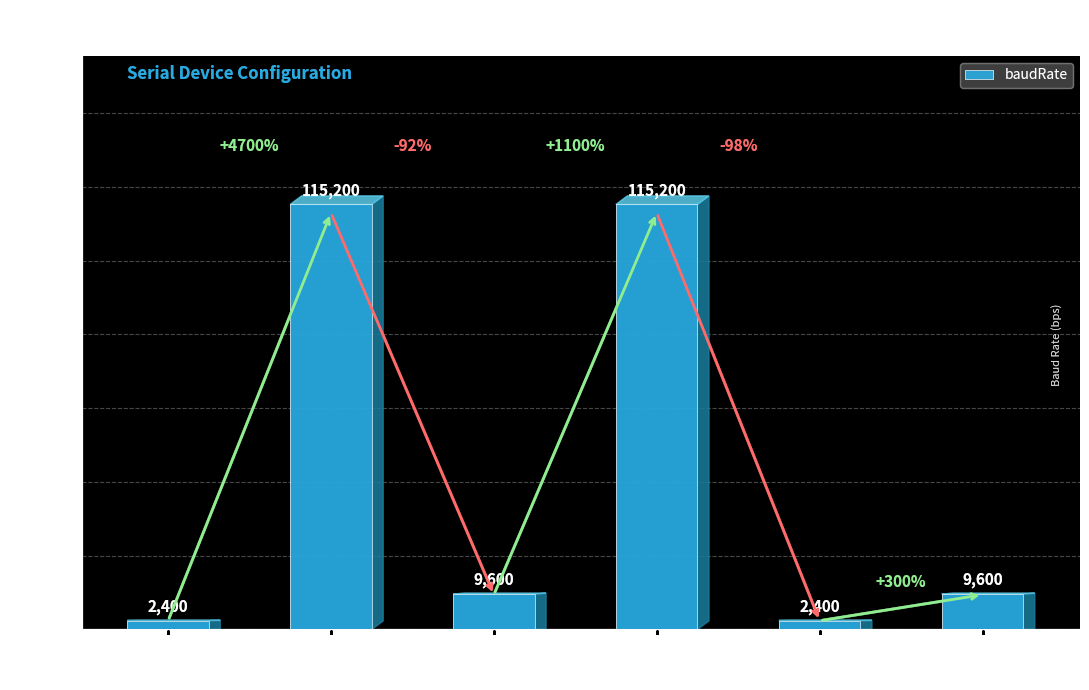

What is the greatest value displayed?

115200